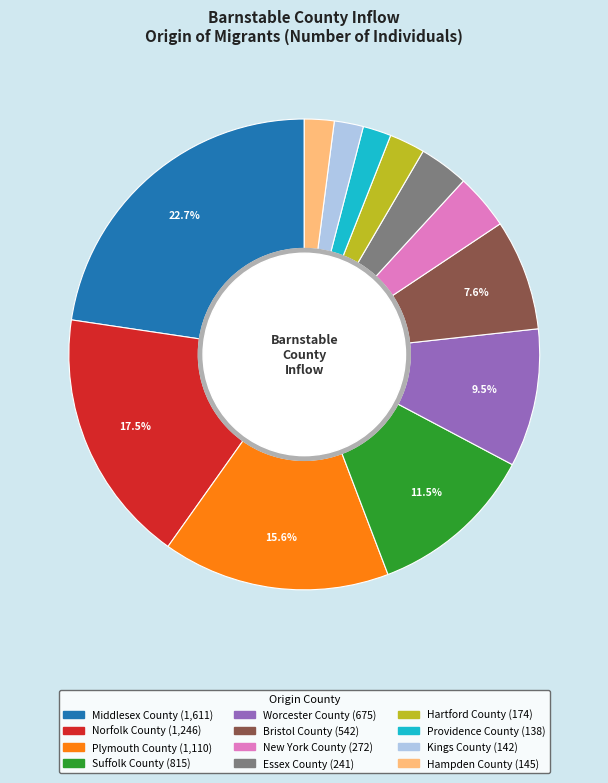

True or false: New York County accounts for 4% of the total.

True